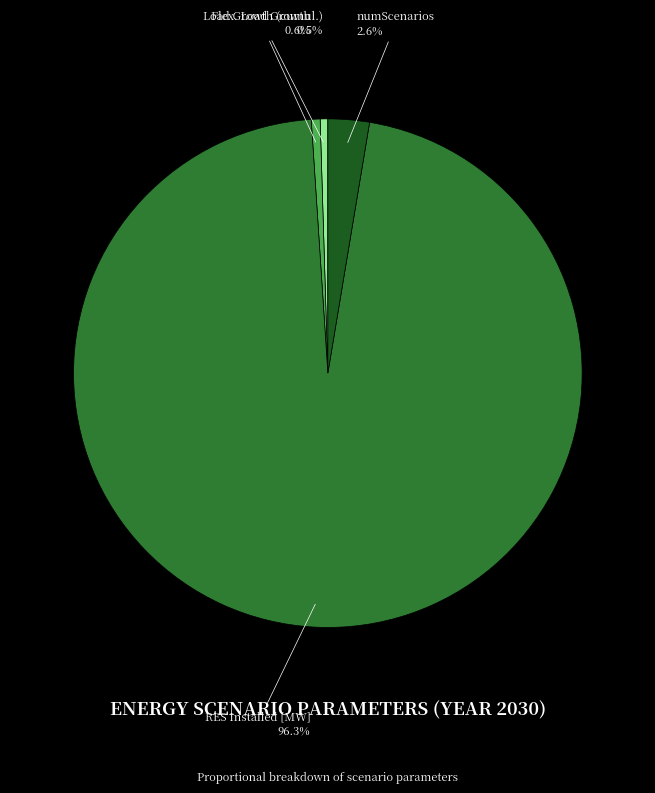

Which has a higher value, Flex. Load Growth or numScenarios?

numScenarios